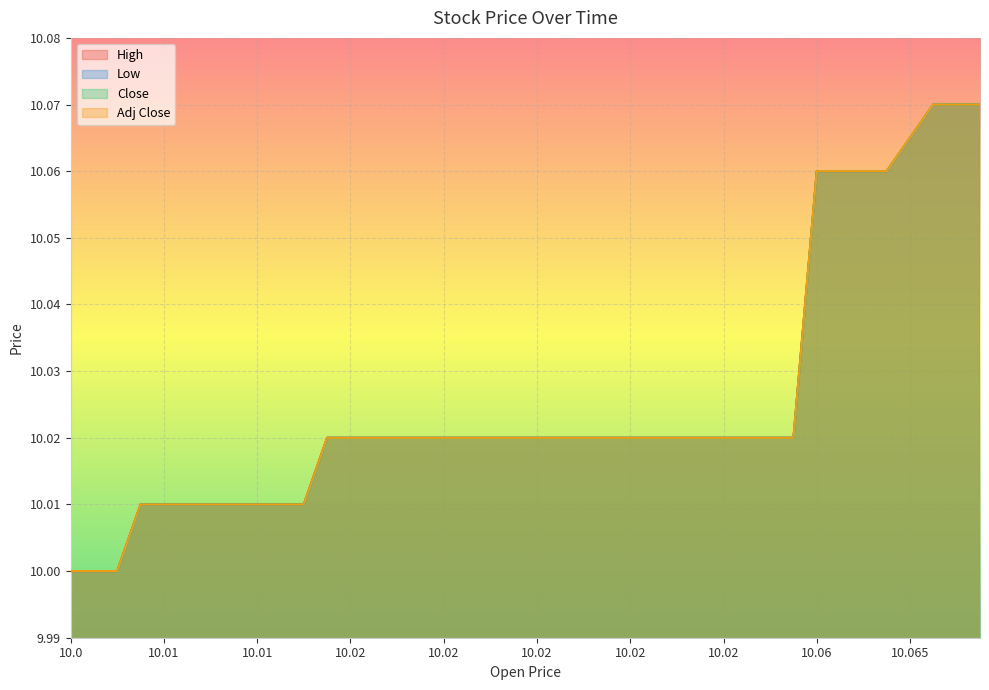

Between 10.02 and 10.02, which series saw the biggest shift?

High